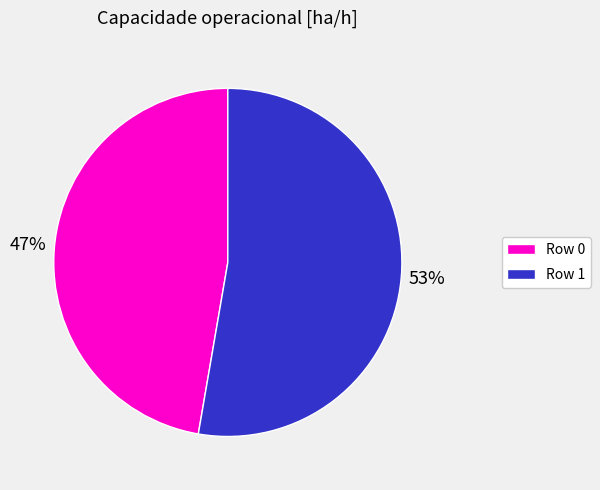

The Row 0 slice represents 47% of the pie. True or false?

True